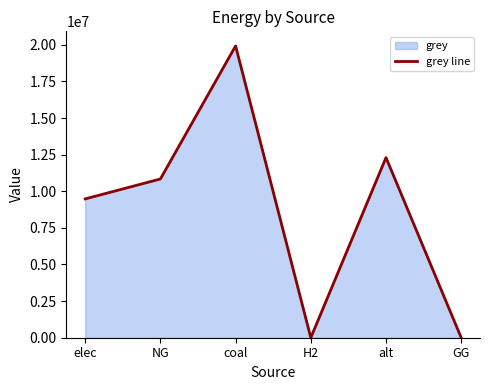

What value does the data have at alt?

12300541.6